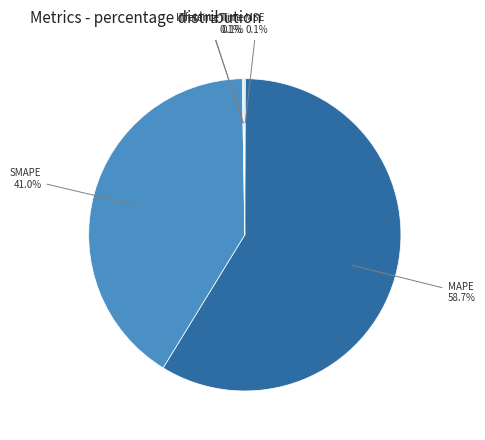

Which slice is the largest?

MAPE